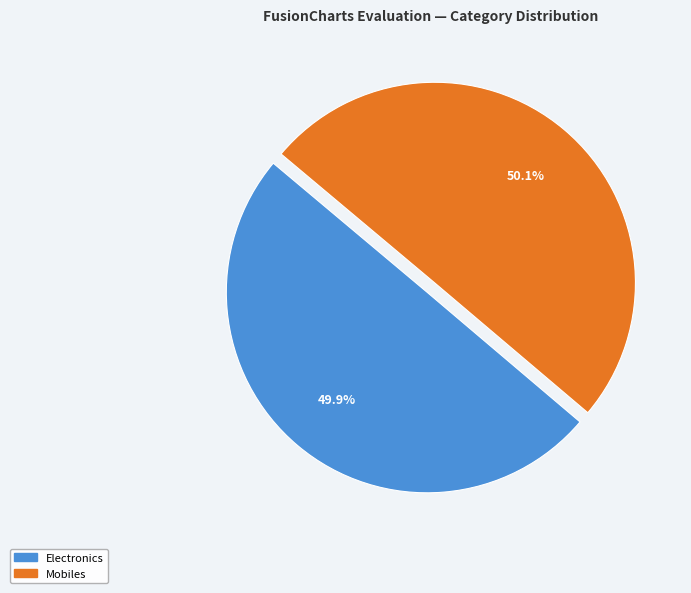

The Electronics slice represents 41% of the pie. True or false?

False